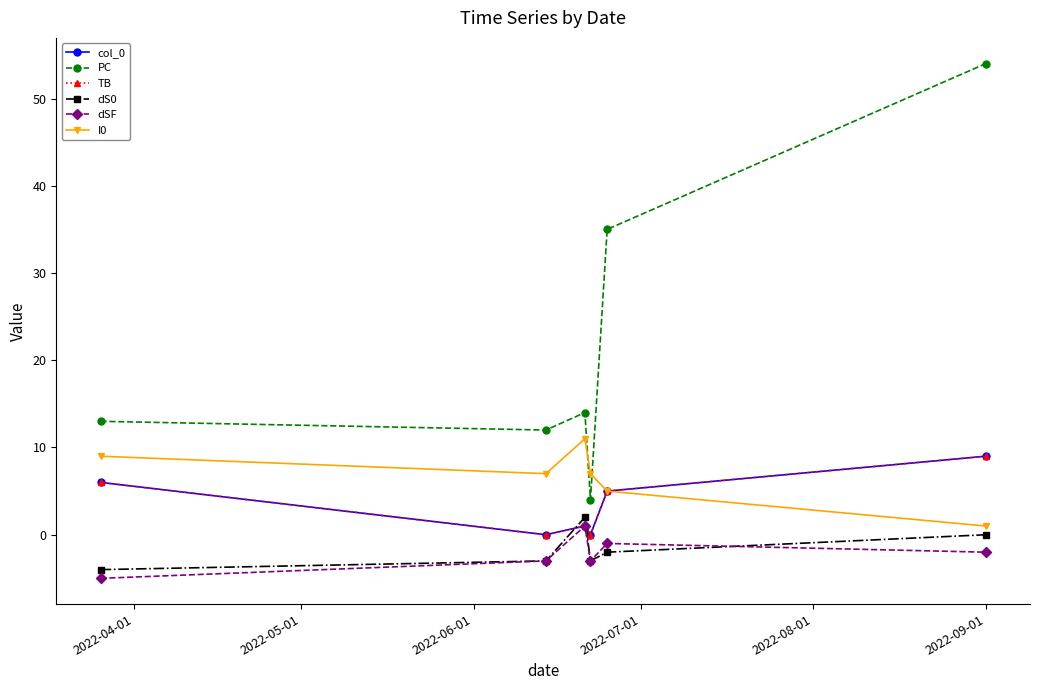

What is the maximum value for dS0?

2